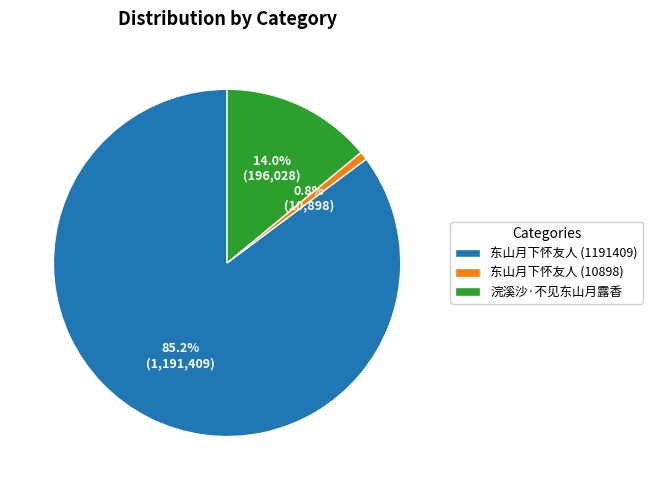

How many slices are in this pie chart?

3